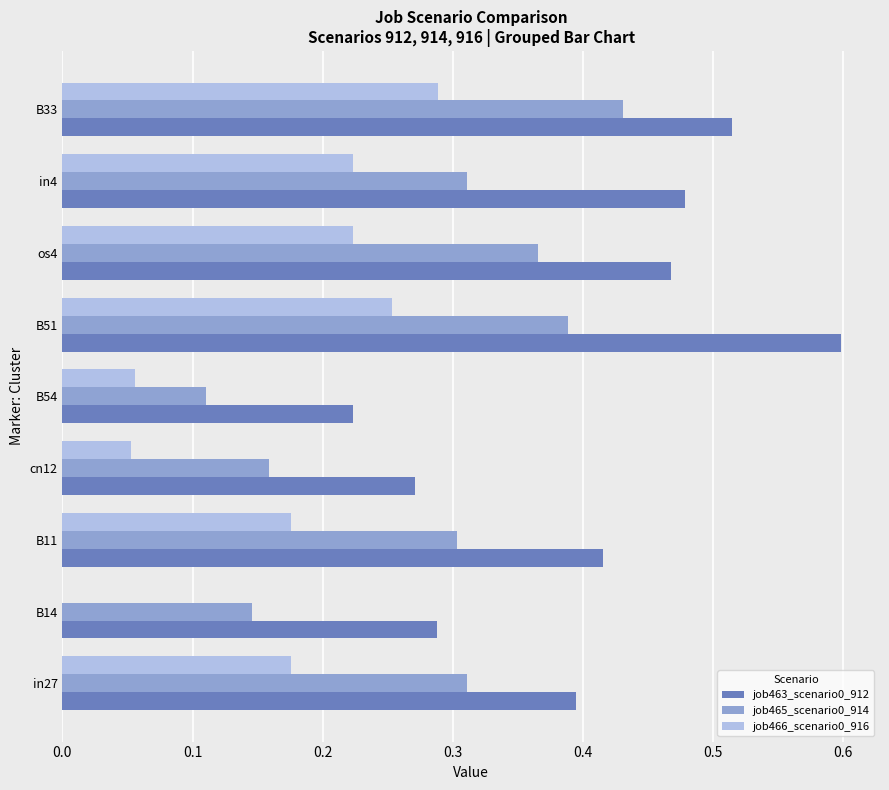

Which series has the largest total across all categories?

job463_scenario0_912